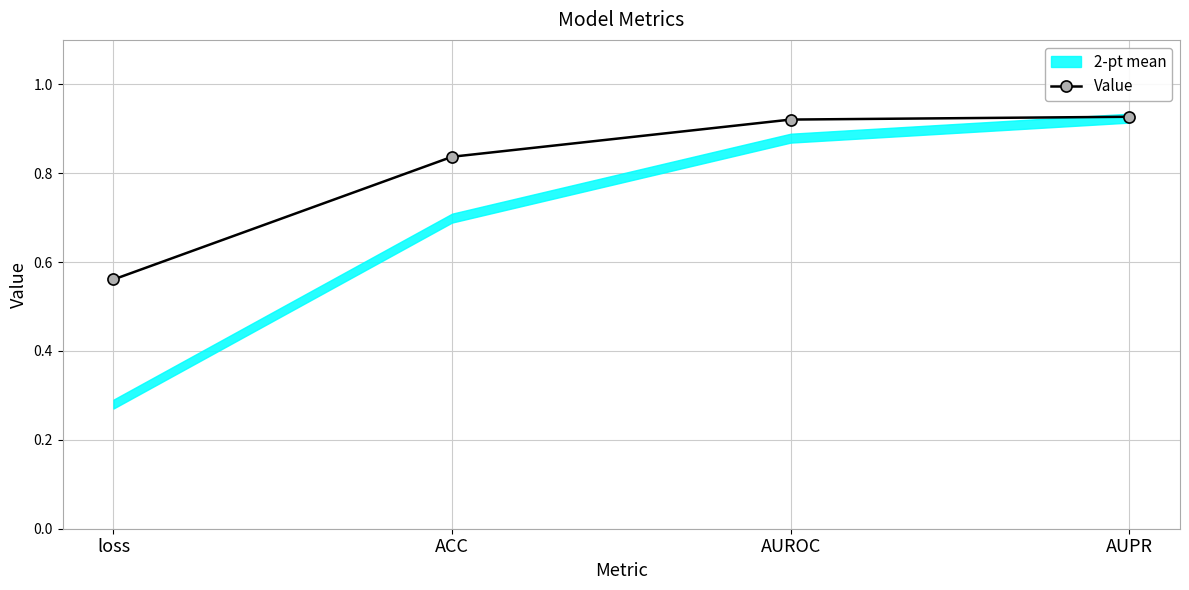

Reading left to right, what are all the values shown in this chart?

0.6	0.8	0.9	0.9